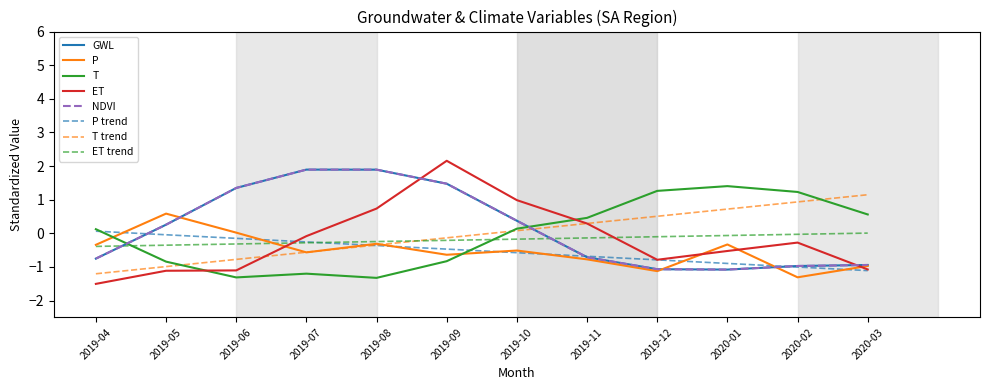

Is this an area chart (filled region under the line)?

No